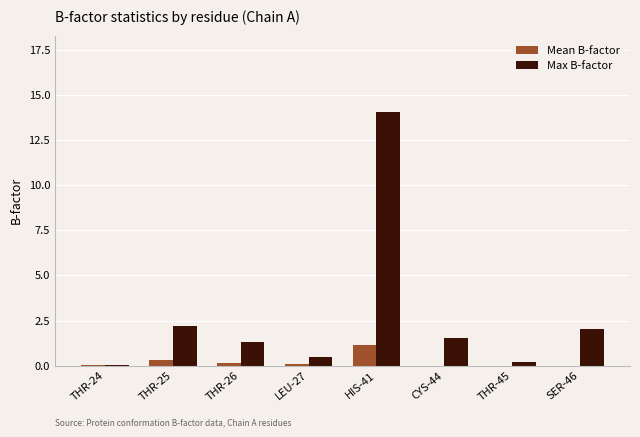

True or false: Max B-factor has a value of 0.5 at CYS-44.

False